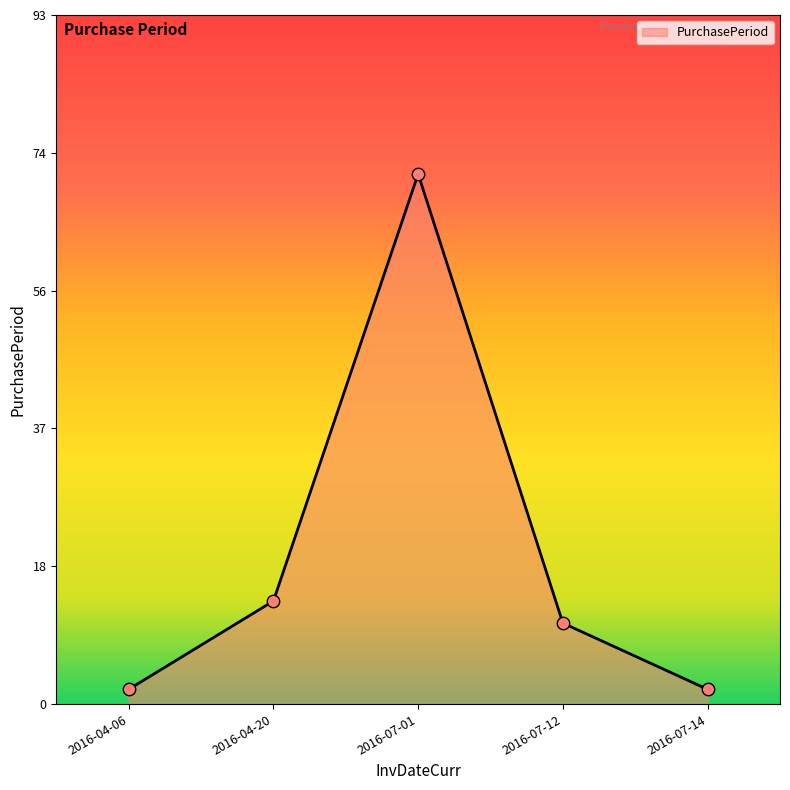

What is the ratio of the value at 2016-04-20 to the value at 2016-07-01?

0.2